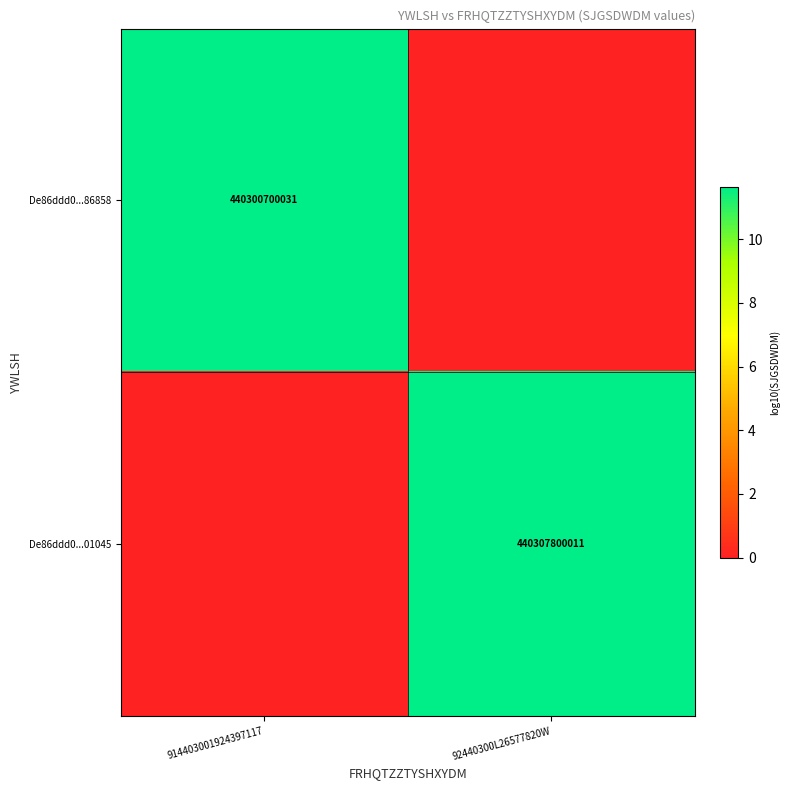

Is it true that De86ddd0...01045 equals 440307800011 at 92440300L26577820W?

True